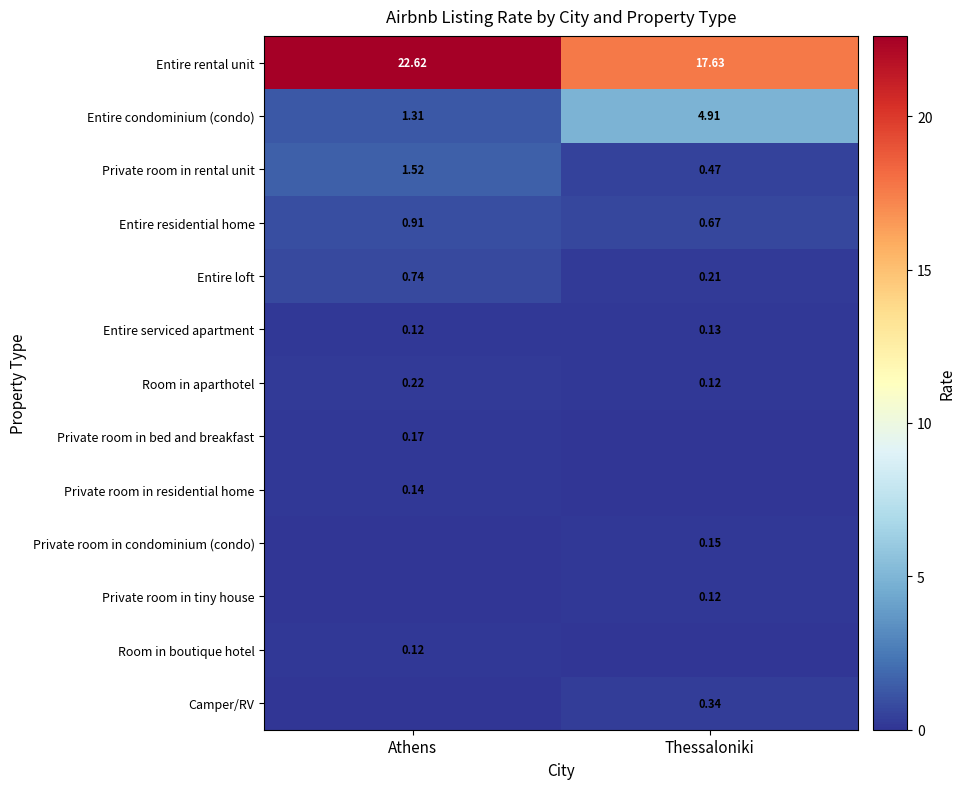

What is the sum of the Entire condominium (condo) values at Thessaloniki and Athens?

6.2